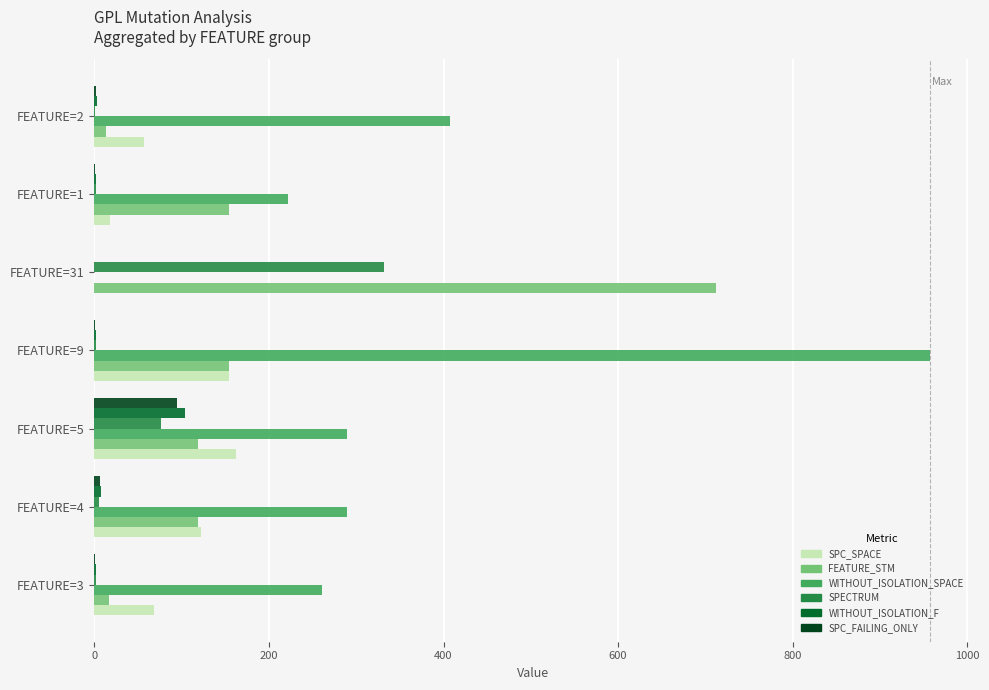

Which category has the highest value in the WITHOUT_ISOLATION_SPACE series?

FEATURE=9